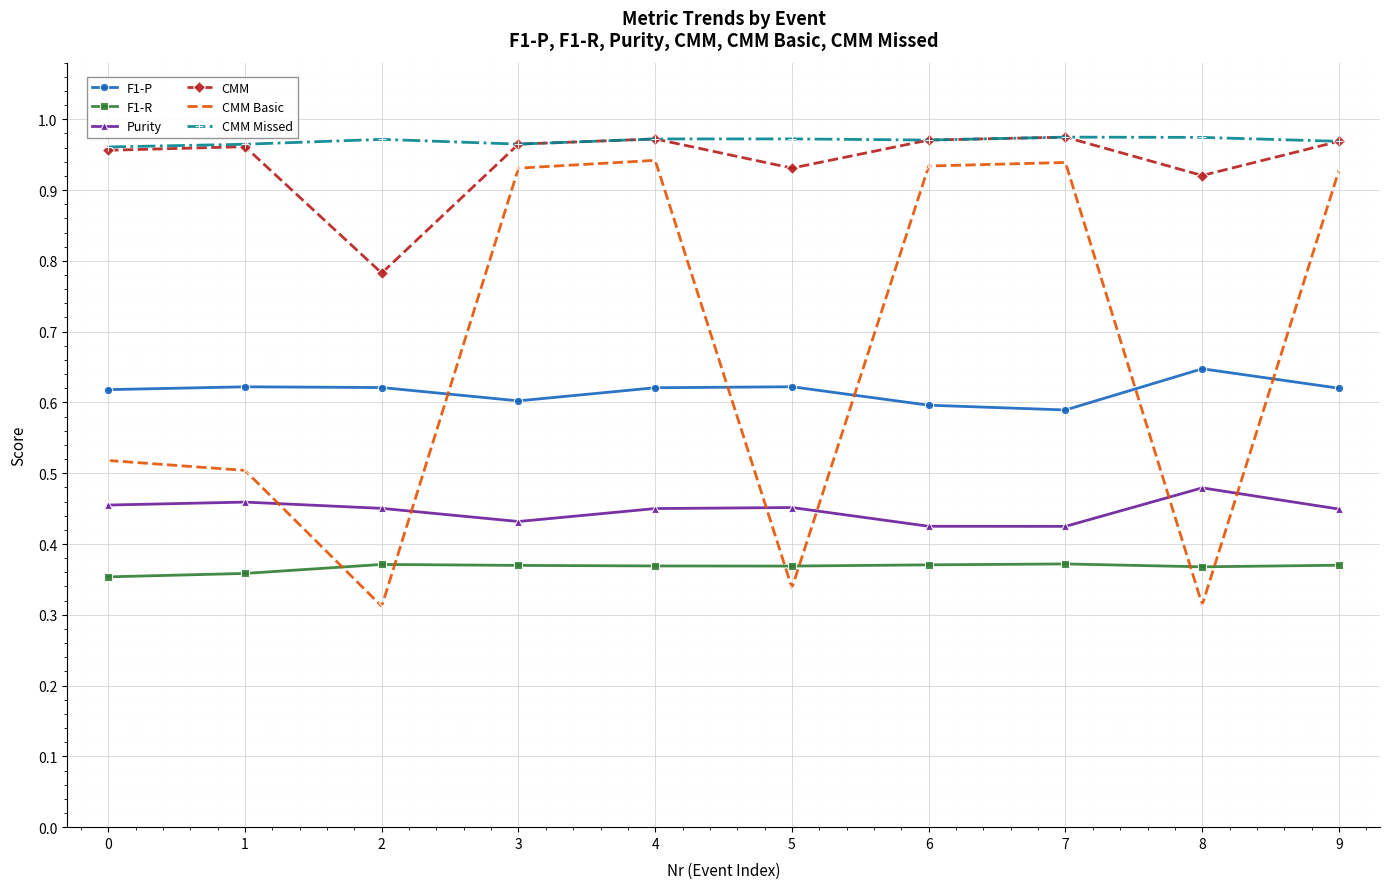

Does the chart display data point markers on the line(s)?

Yes